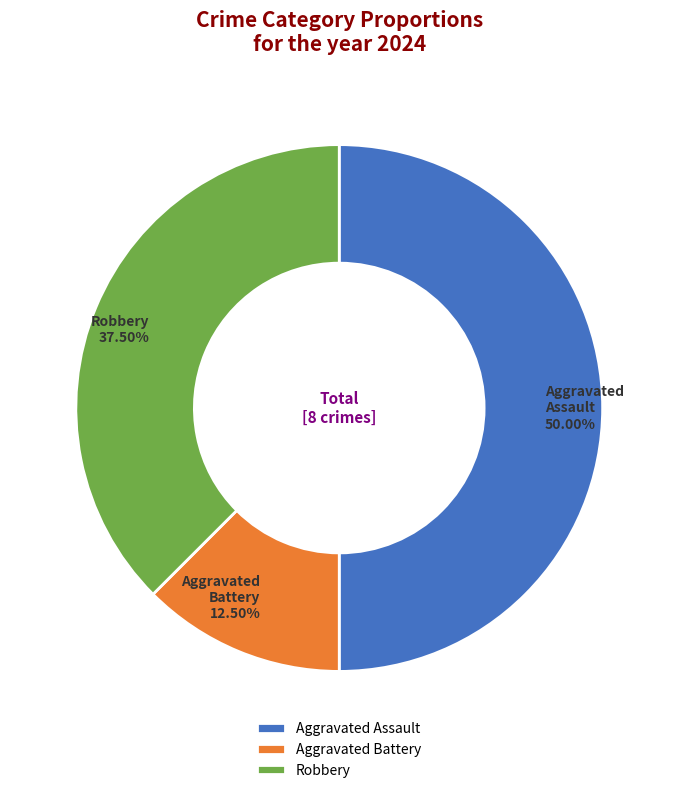

Which slice is the smallest?

Aggravated Battery